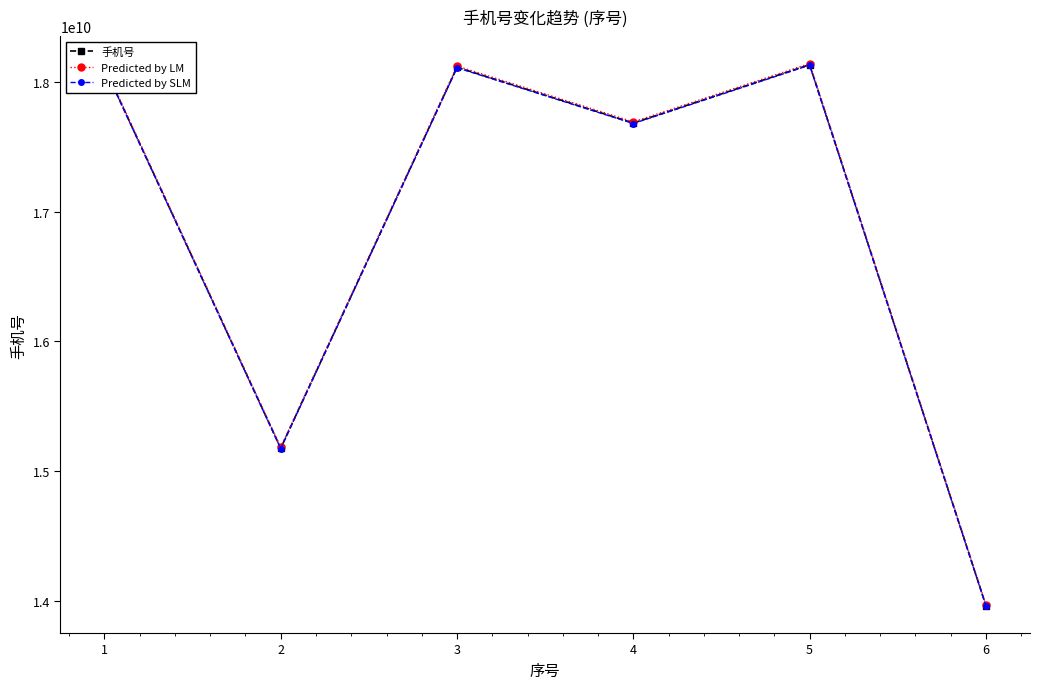

What is the sum of the Predicted by LM values at 1 and 3?

36239115878.7